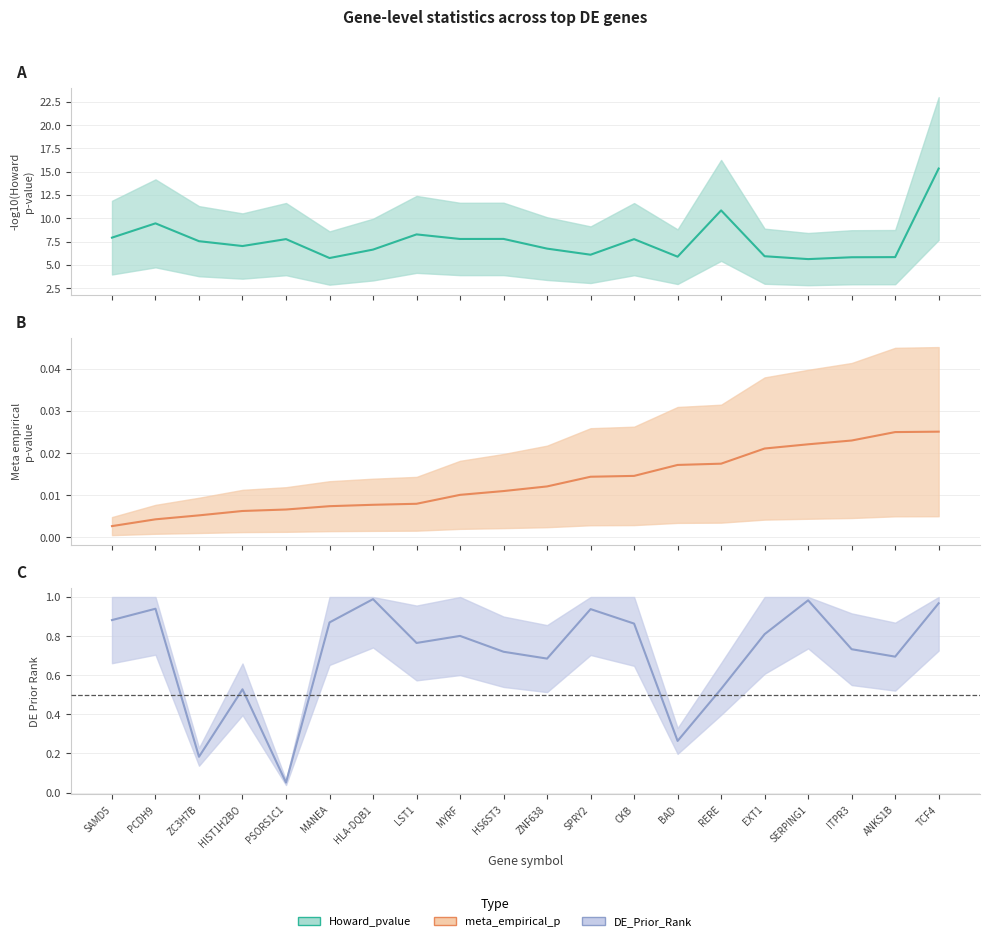

What is the spread (max minus min) of values at HLA-DQB1?

1.0